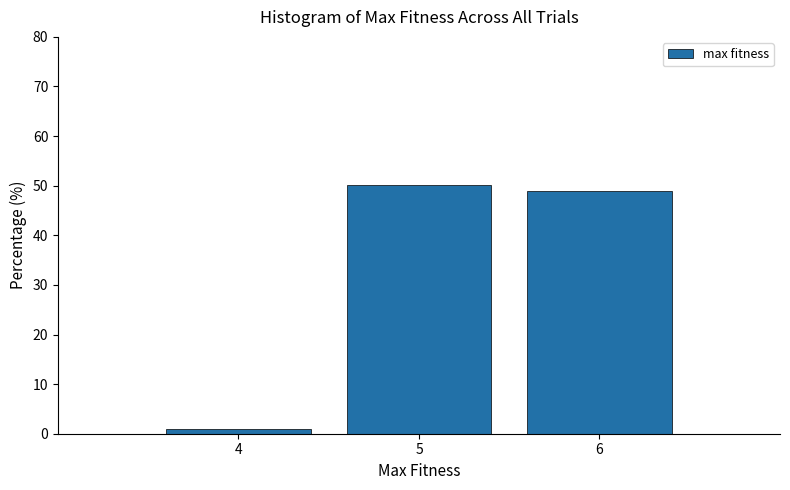

Reading right to left, transcribe all the data shown in this chart.

48.9	50.2	1.0